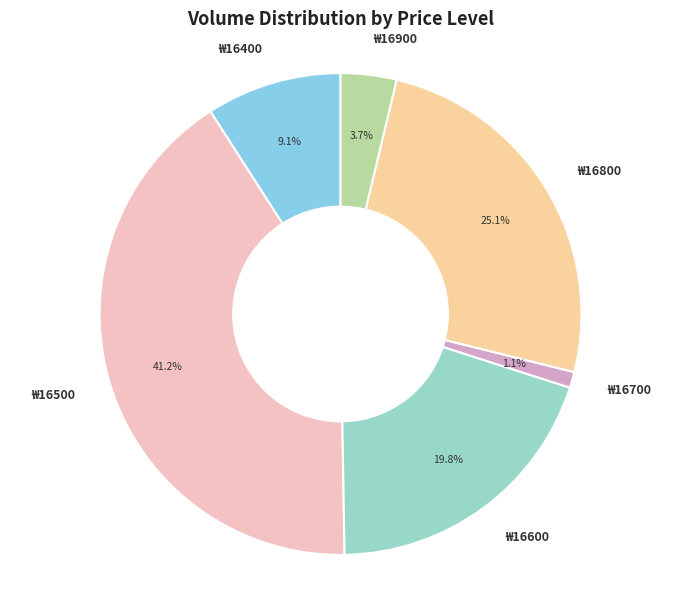

What is the largest slice in the pie chart?

₩16500